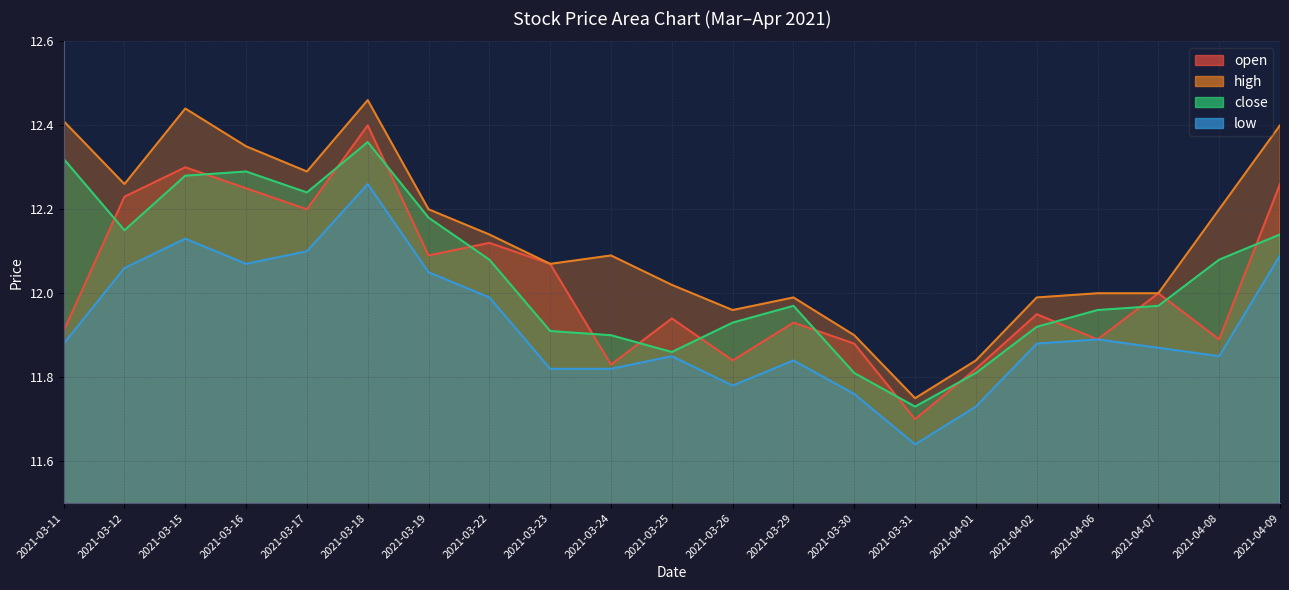

Is the value of close at 2021-03-24 greater than the value of open at 2021-03-16?

No